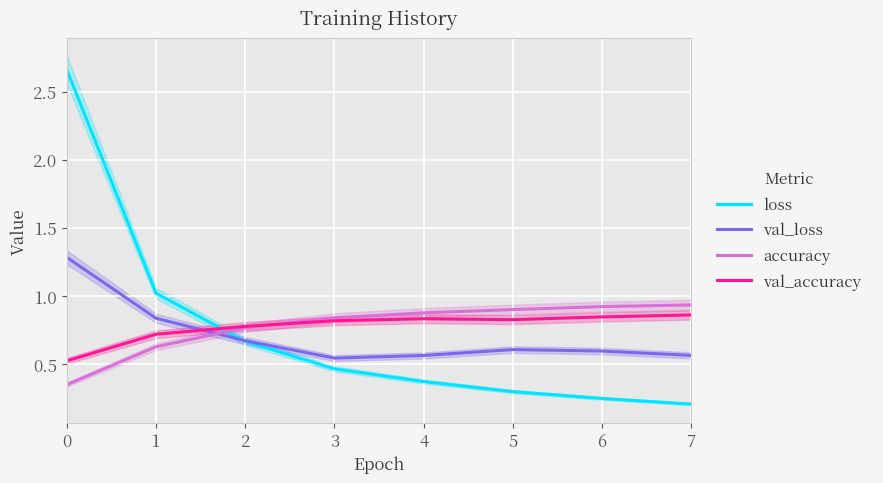

Reading left to right, extract all data points from this chart.

loss: 2.7	1.0	0.7	0.5	0.4	0.3	0.2	0.2
val_loss: 1.3	0.8	0.7	0.5	0.6	0.6	0.6	0.6
accuracy: 0.3	0.6	0.8	0.8	0.9	0.9	0.9	0.9
val_accuracy: 0.5	0.7	0.8	0.8	0.8	0.8	0.8	0.9